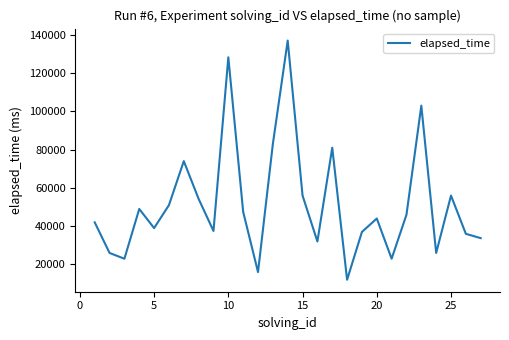

What is the maximum value shown in the chart?

137000